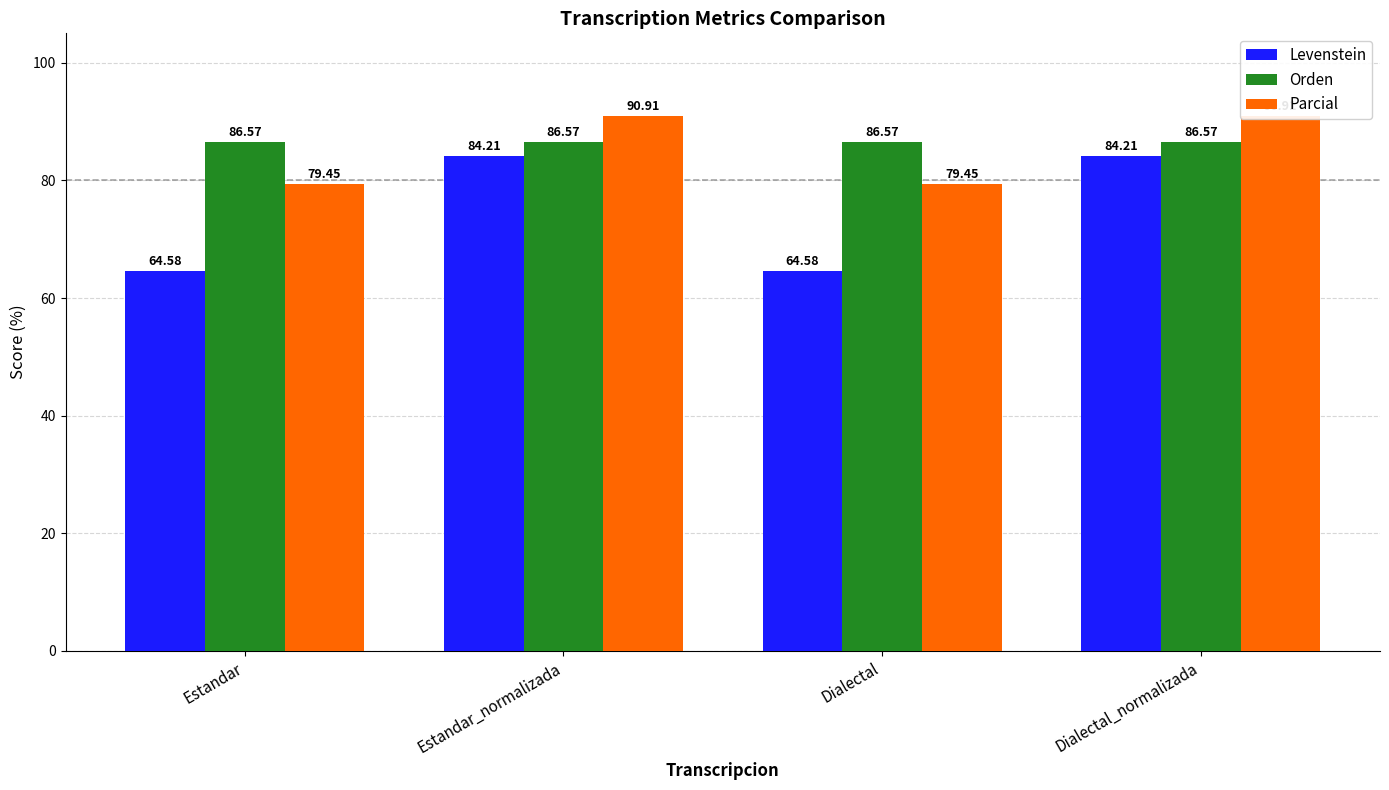

Which label corresponds to the smallest value in the chart?

Estandar